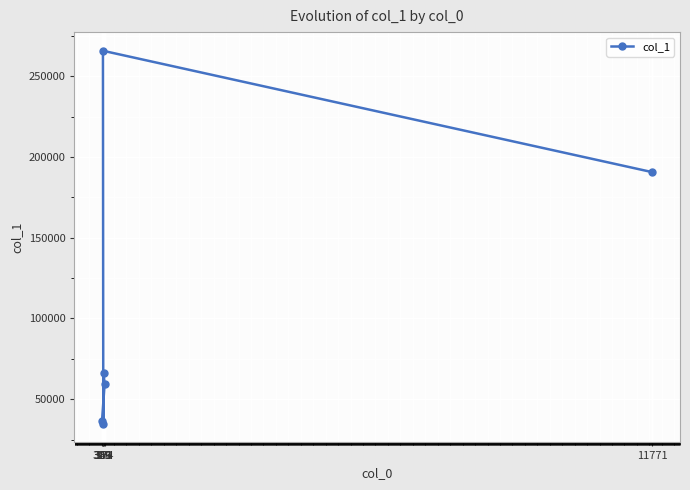

Reading right to left, transcribe all the data shown in this chart.

11771=190572	374=59587	351=66294	346=34828	339=265748	319=36354